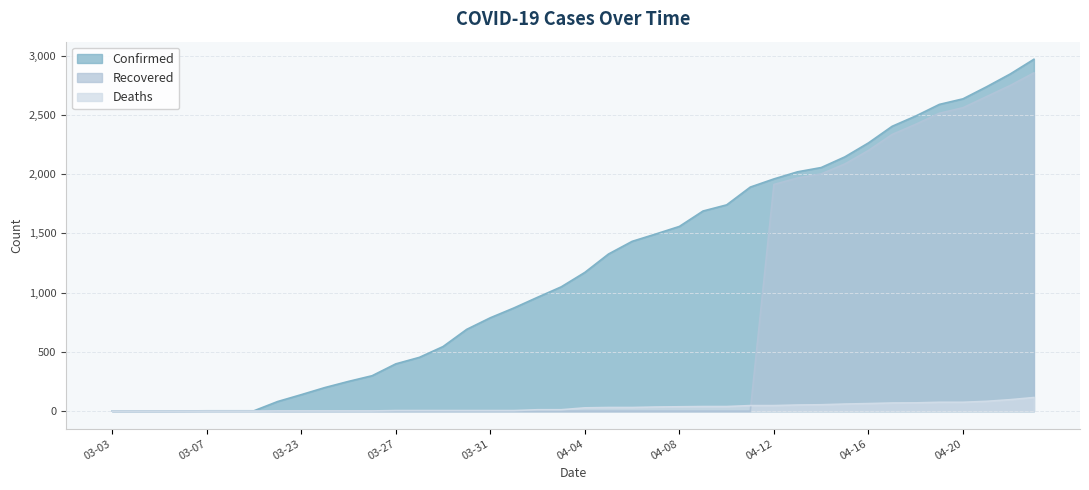

What is the label of the 1st point from the left?

03-03